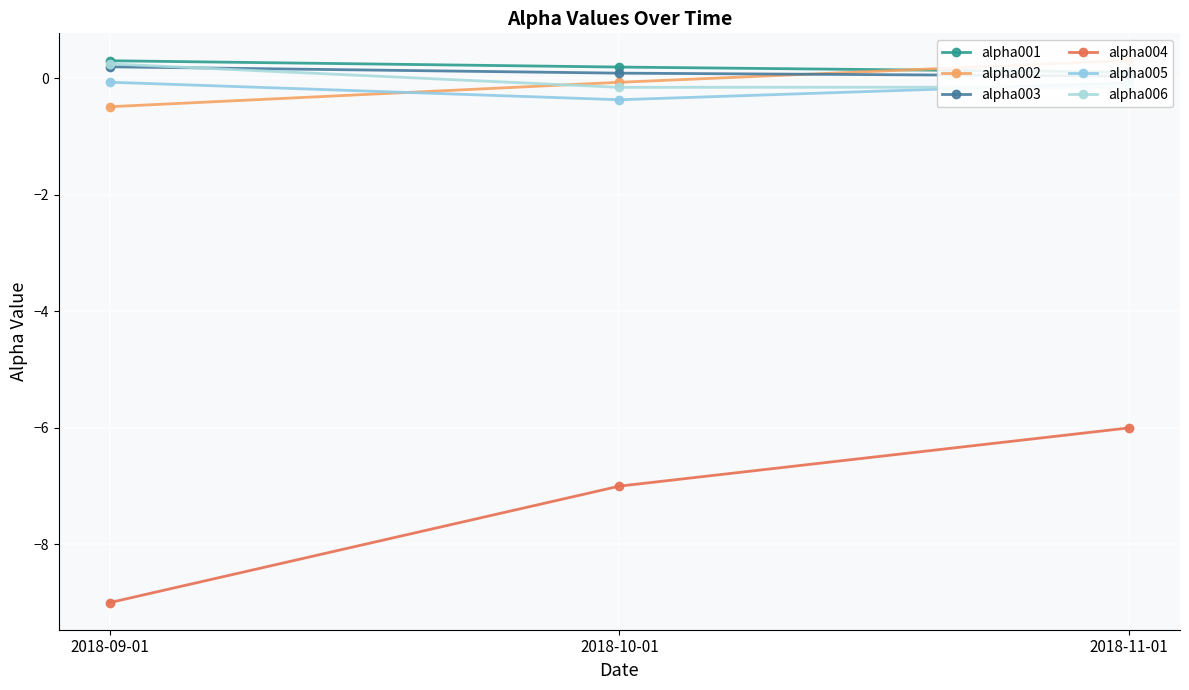

Read the alpha002 value at 2018-10-01.

-0.1